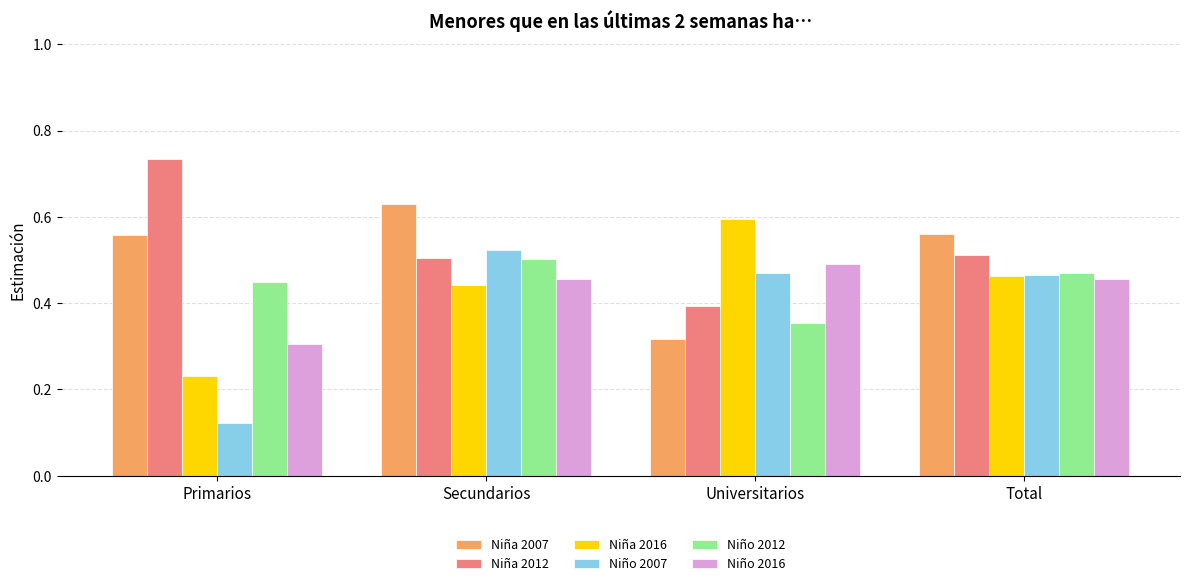

Which series has the largest range (max minus min)?

Niño 2007